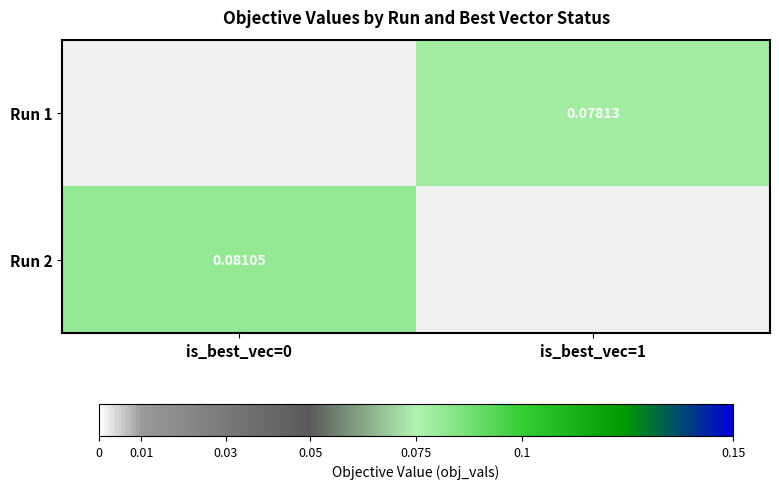

What is the smallest value displayed?

0.1